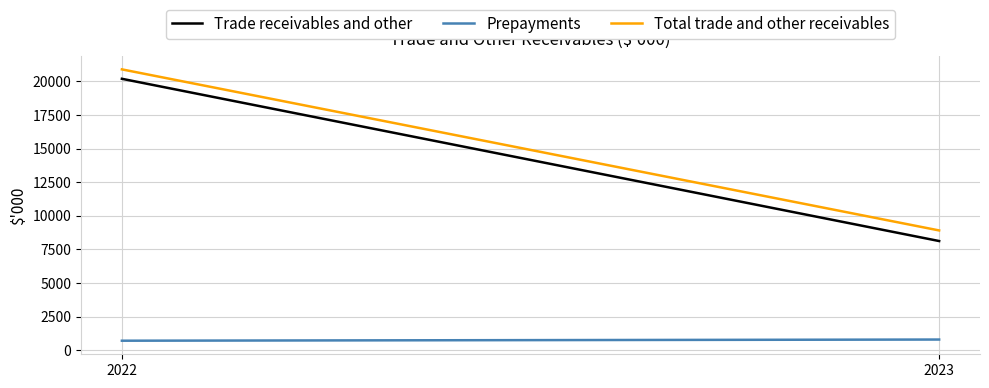

At how many categories does at least one series exceed 12594?

1